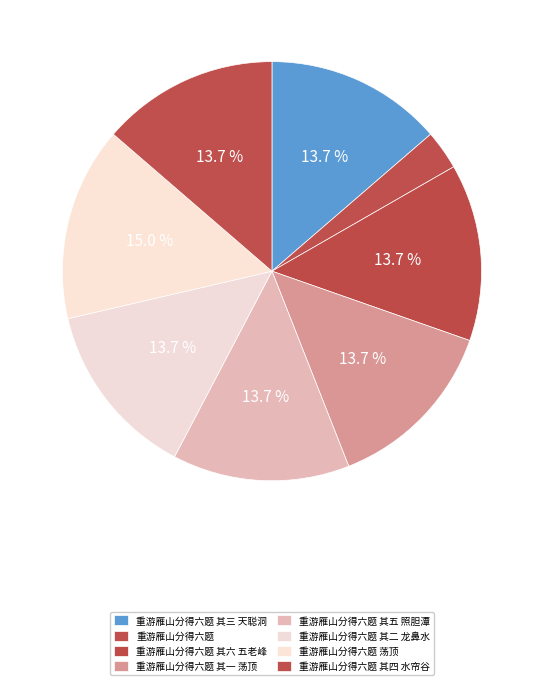

Is it true that 重游雁山分得六题 其二 龙鼻水 is 14% of the pie?

True